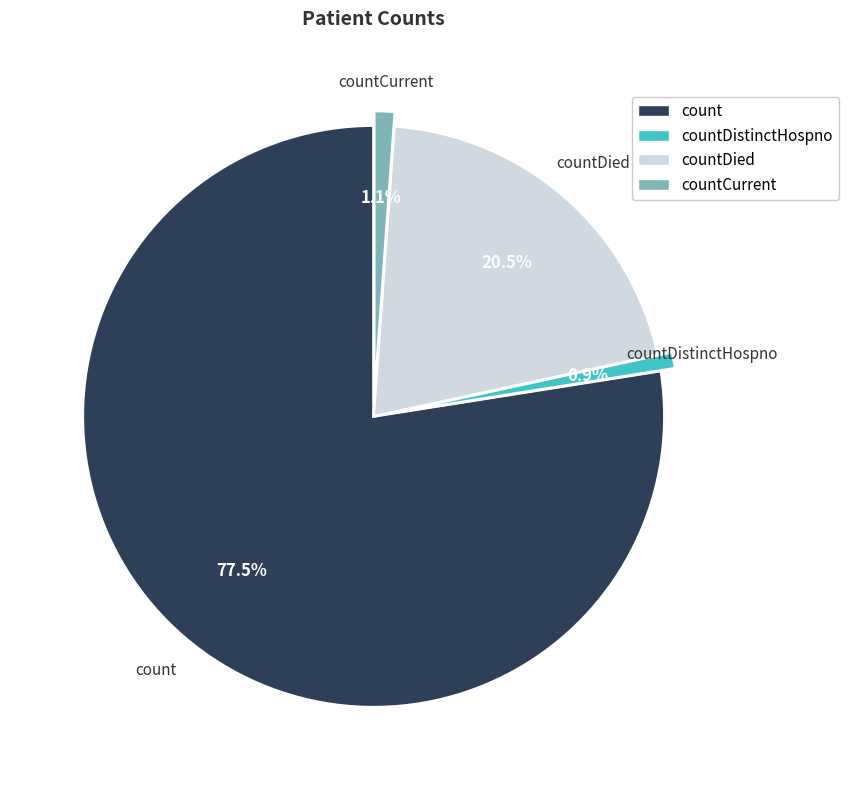

Is there a majority slice in this chart?

Yes